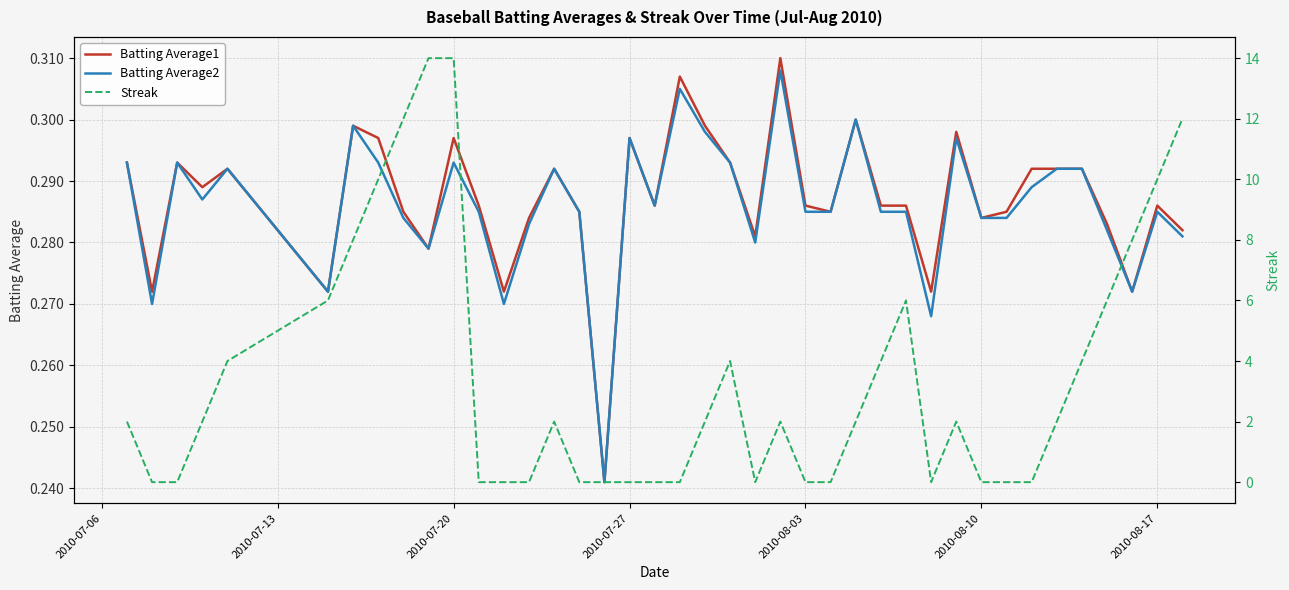

True or false: Batting Average2 has a value of 0.5 at 11.

False